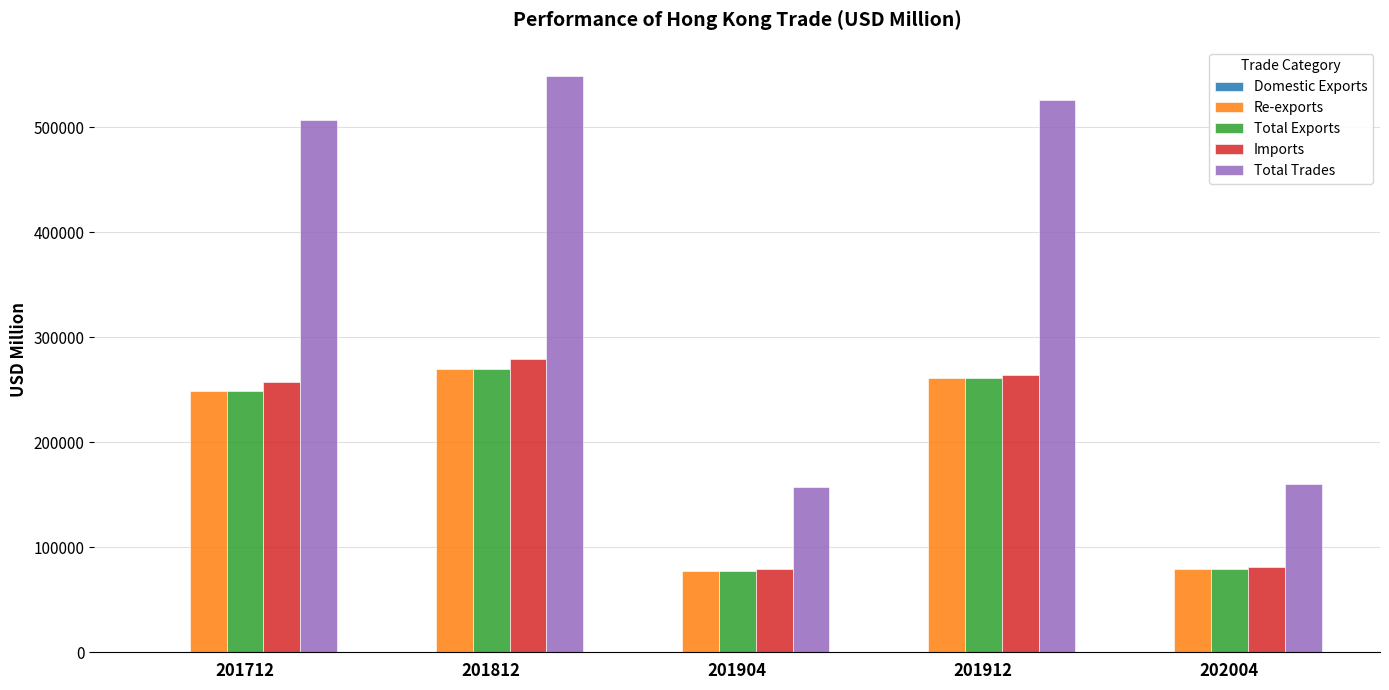

What is the sum of all Re-exports values?

936272.8